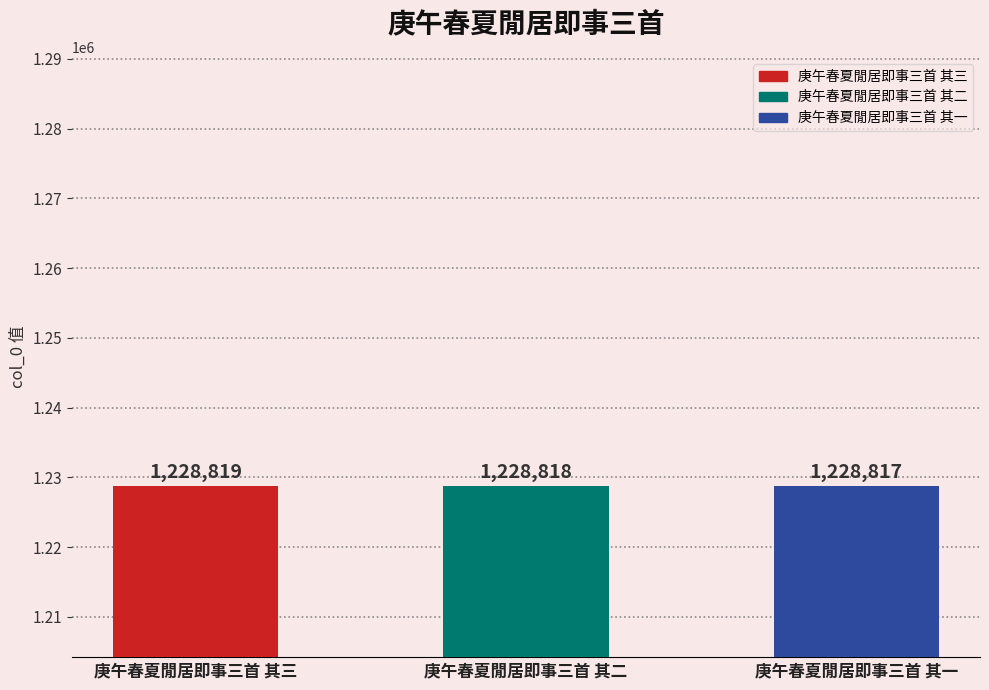

What is the value of the 1st bar from the left?

1228819